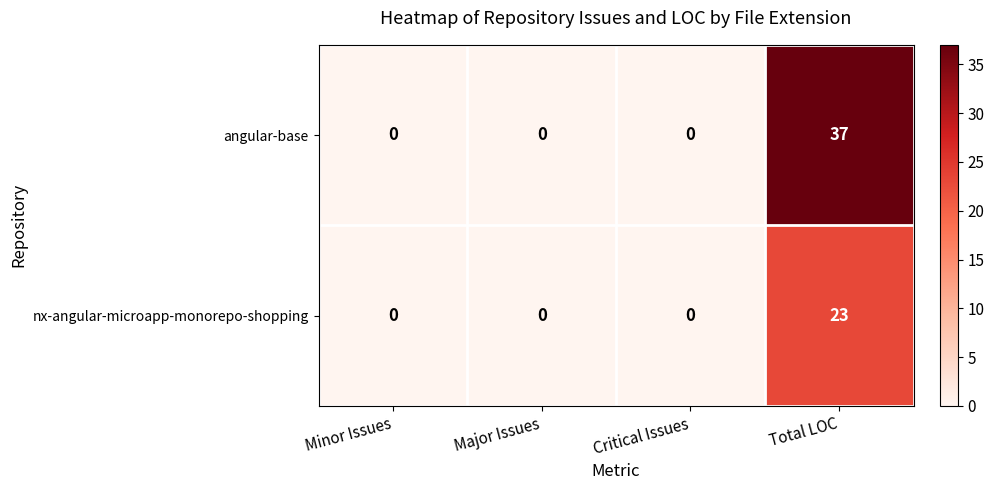

Rank the series by their average value, from highest to lowest.

angular-base, nx-angular-microapp-monorepo-shopping